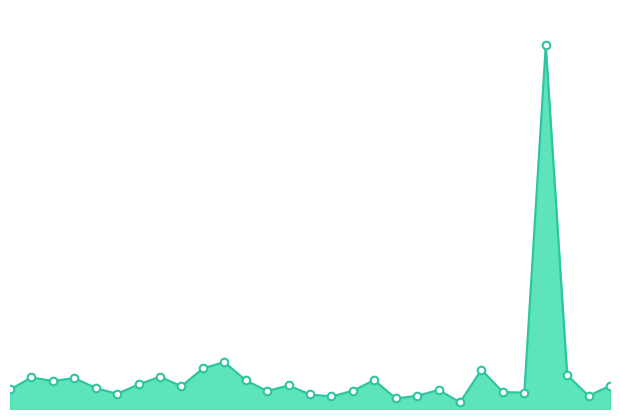

Is this an area chart (filled region under the line)?

Yes